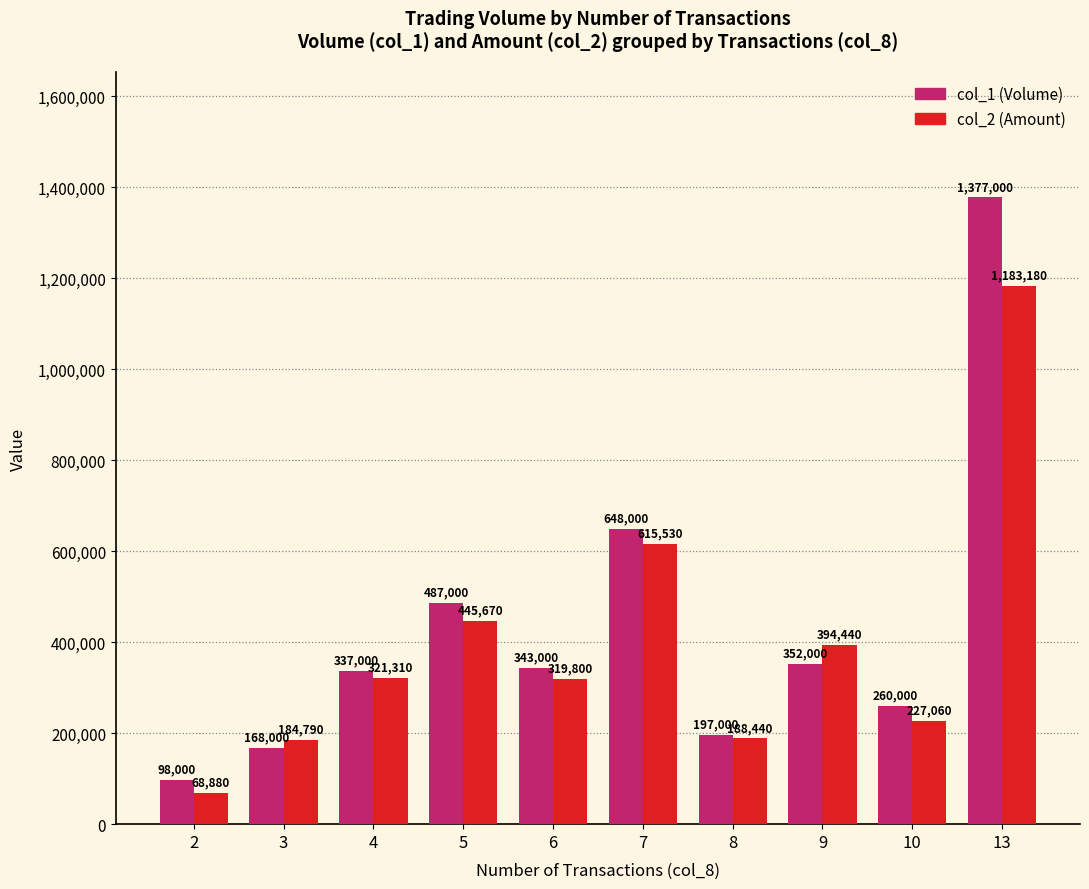

List the series in order of their peak value, highest first.

col_1 (Volume), col_2 (Amount)